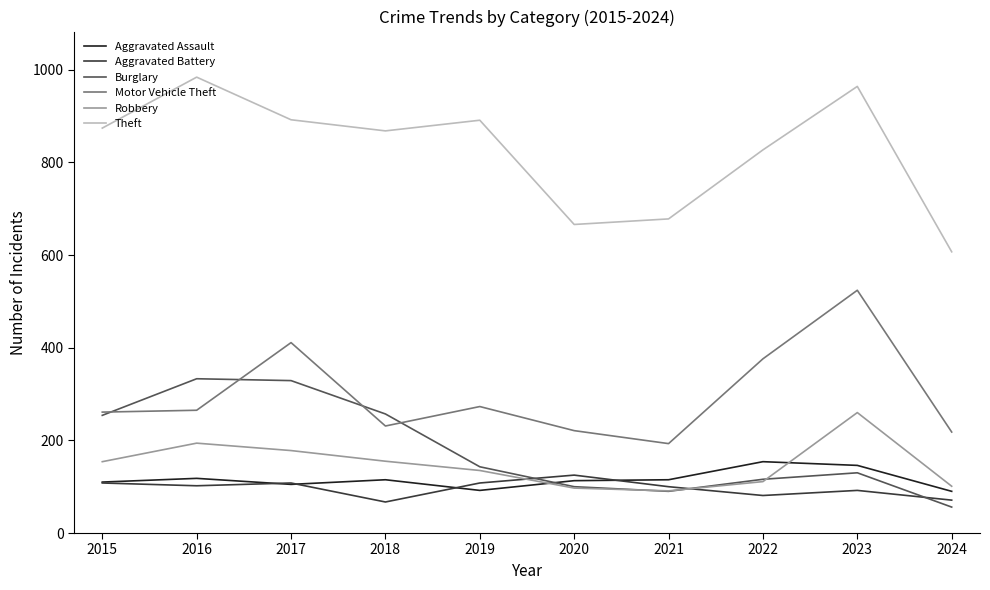

At how many categories does at least one series exceed 252?

10